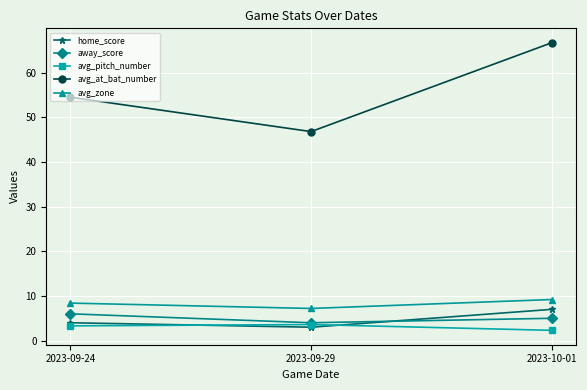

Is this an area chart (filled region under the line)?

No